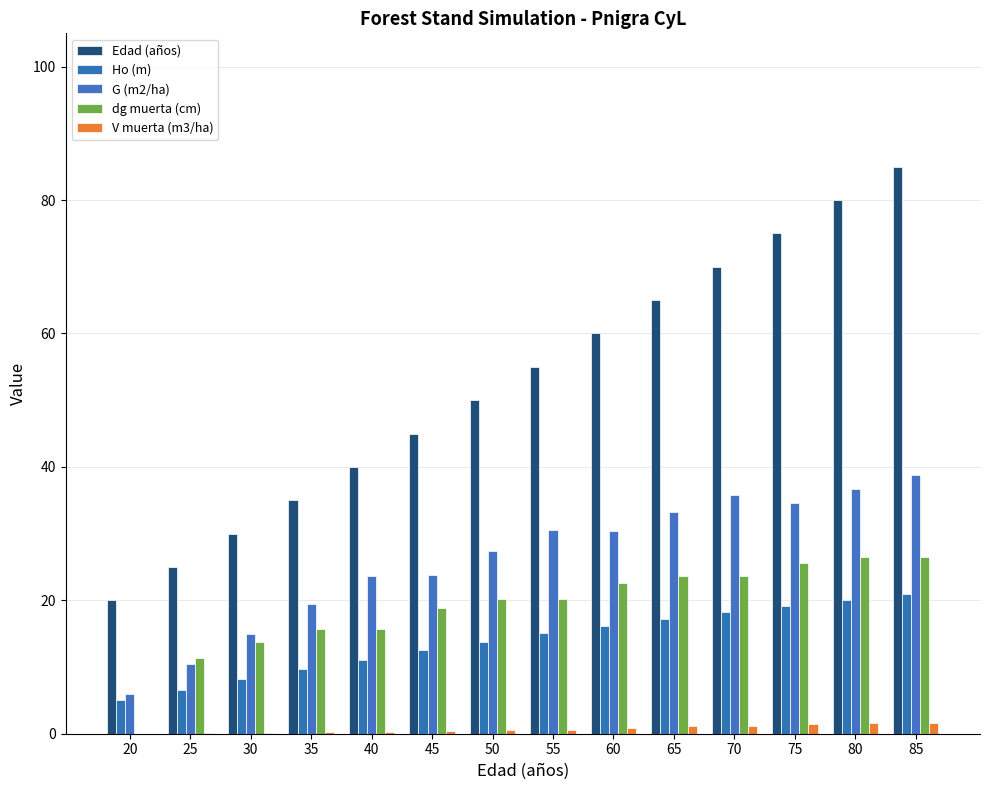

True or false: Edad (años) has a value of 49.0 at 35.

False